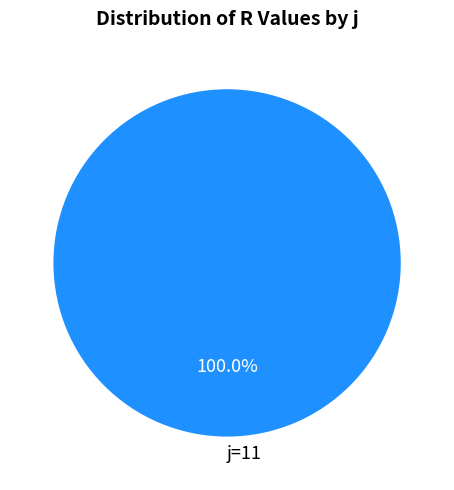

Is there any slice that represents more than half of the pie?

Yes